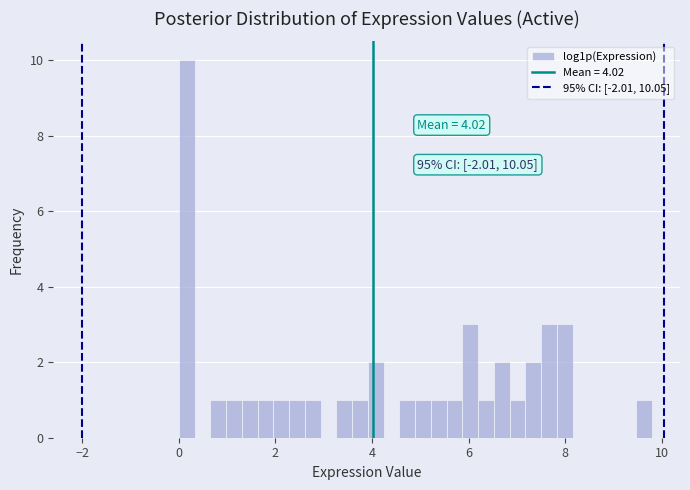

Around what value on the x-axis is the tallest bar? Give the approximate position of its centre, as read against the axis.

0.2